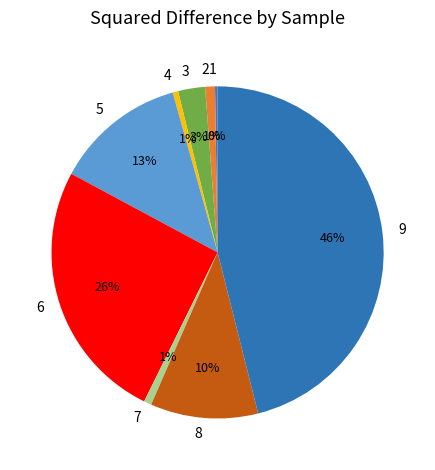

To the nearest percent, what is the difference between the 2 and 6 slice percentages?

25%